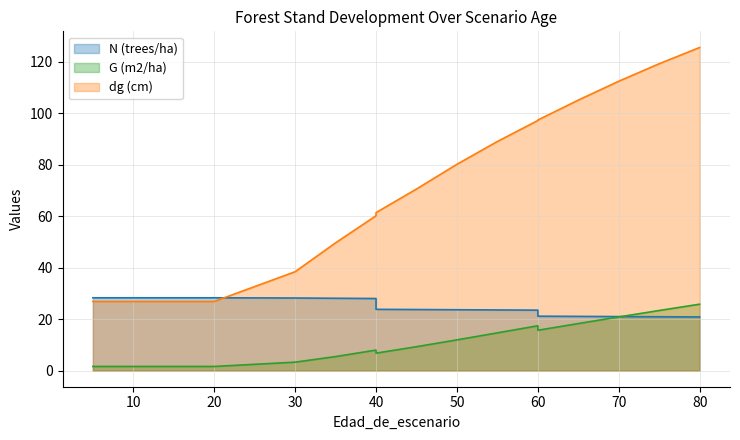

Which series has the largest total across all categories?

dg (cm)